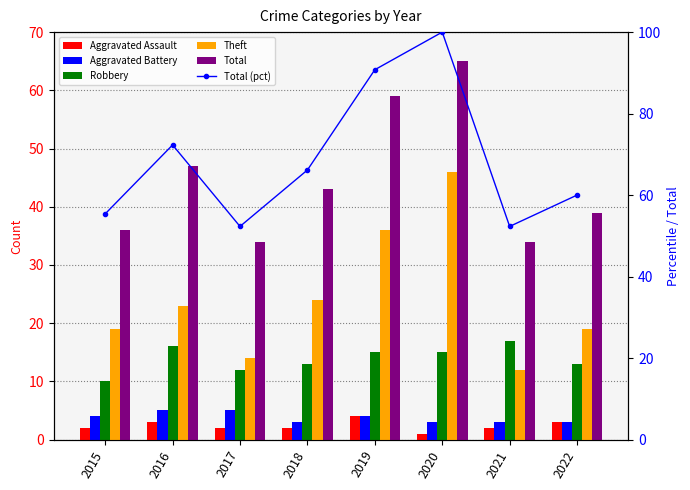

Rank the categories by Theft value from lowest to highest.

2021, 2017, 2015, 2022, 2016, 2018, 2019, 2020